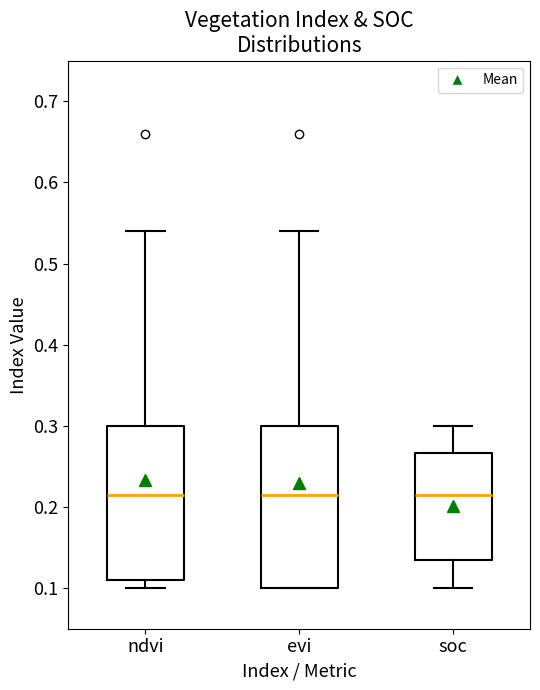

Where is the lower edge of the box for evi on the y-axis? The values are not printed on the chart, so give them approximately, as read against the axis.

0.10